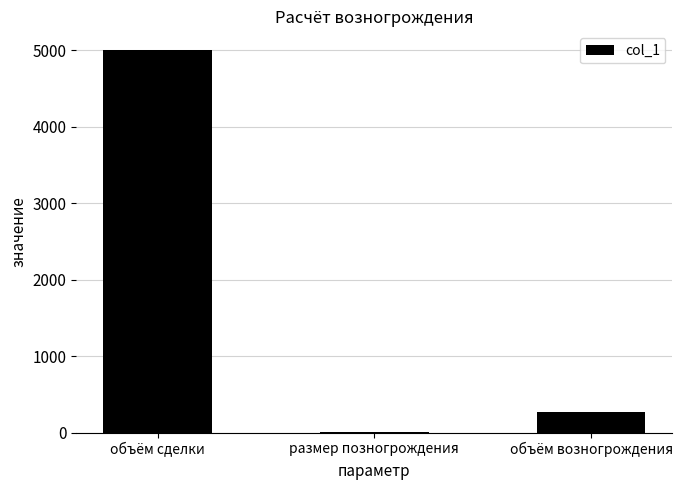

What is the sum of all values?

5280.5